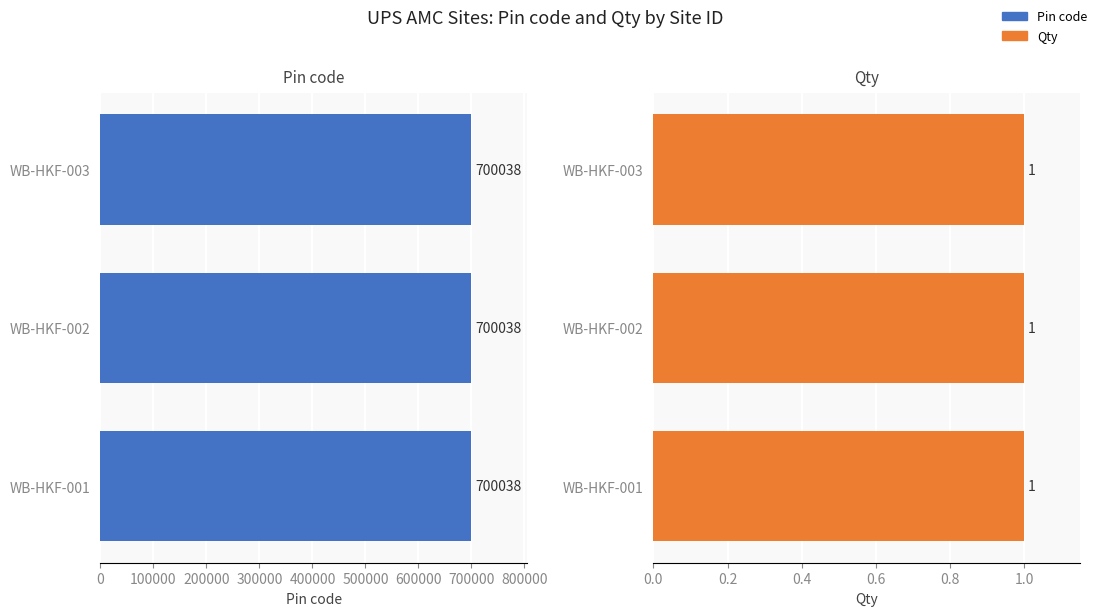

What is the total value across all series at WB-HKF-003?

700039